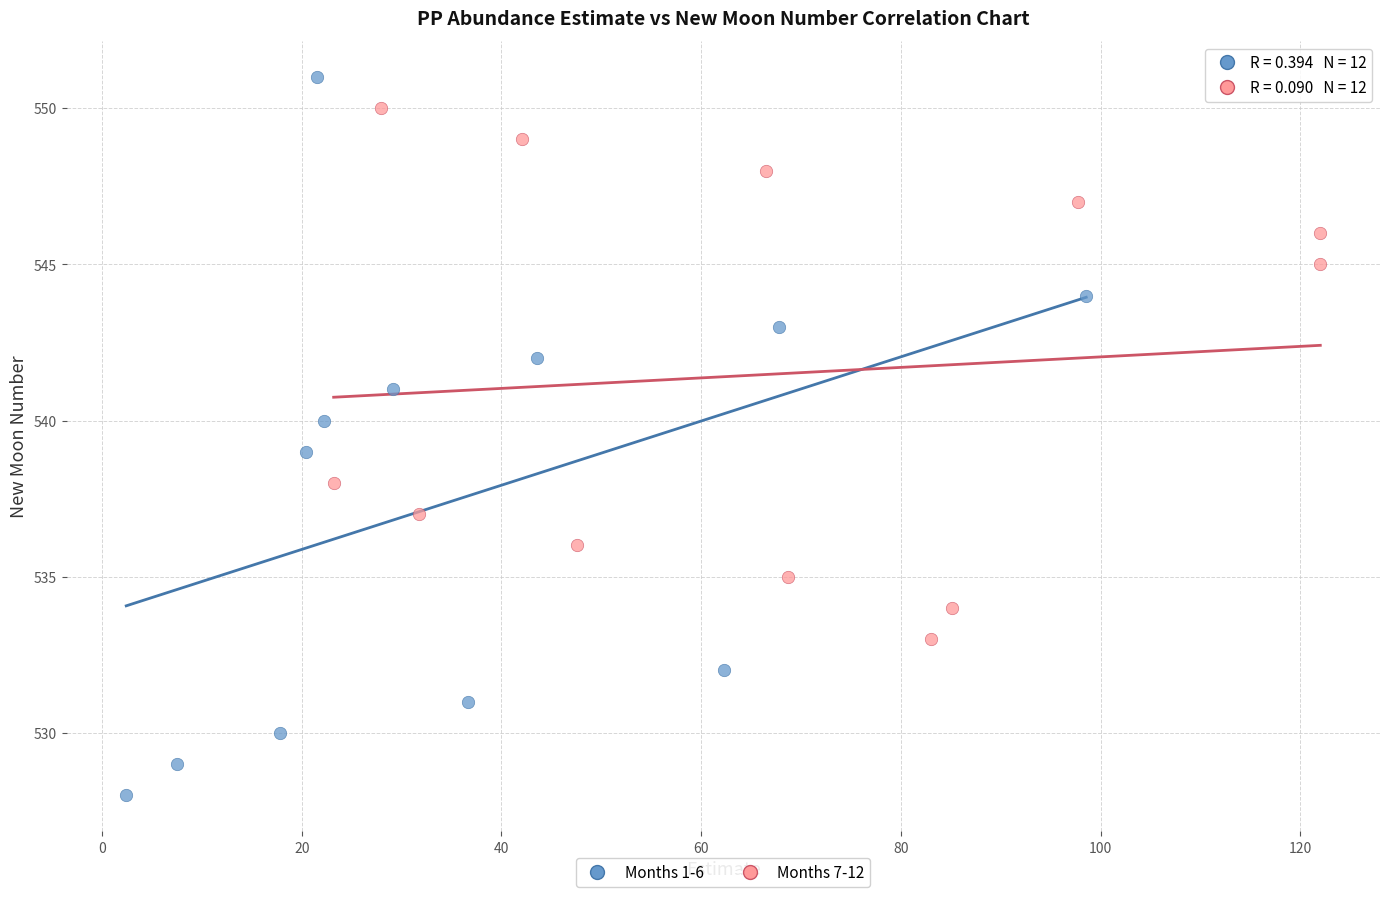

What are all the series names shown in the legend?

Months 1-6, Months 7-12